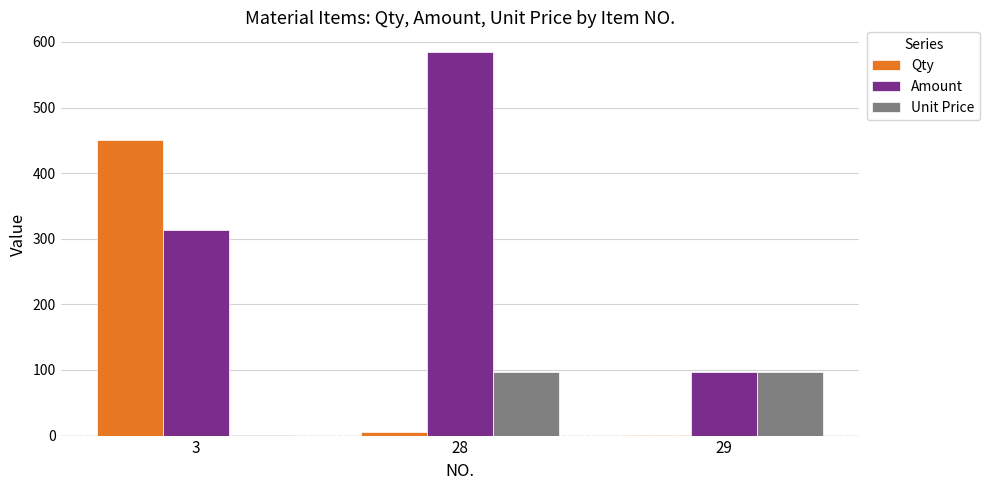

How many categories are shown in the chart?

3